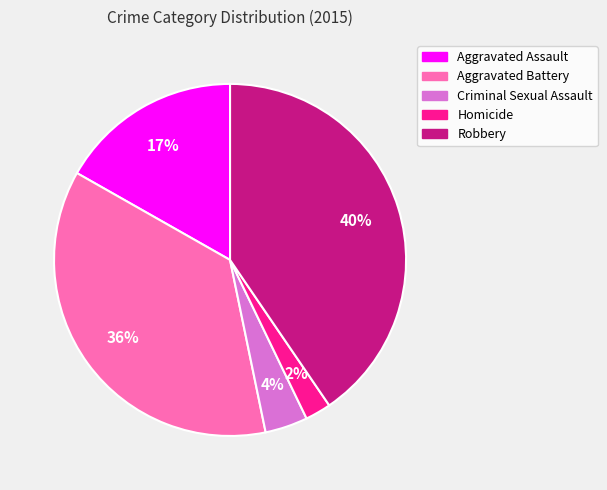

What percentage is the Criminal Sexual Assault slice, to the nearest percent?

4%